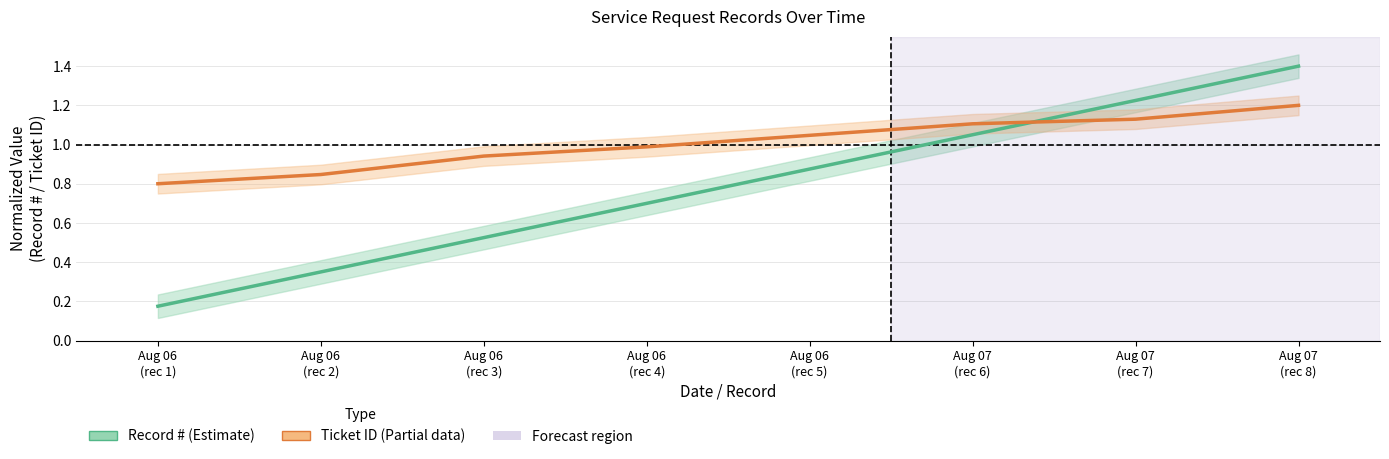

The value at Aug 07 (rec 8) is 0.9. True or false?

False